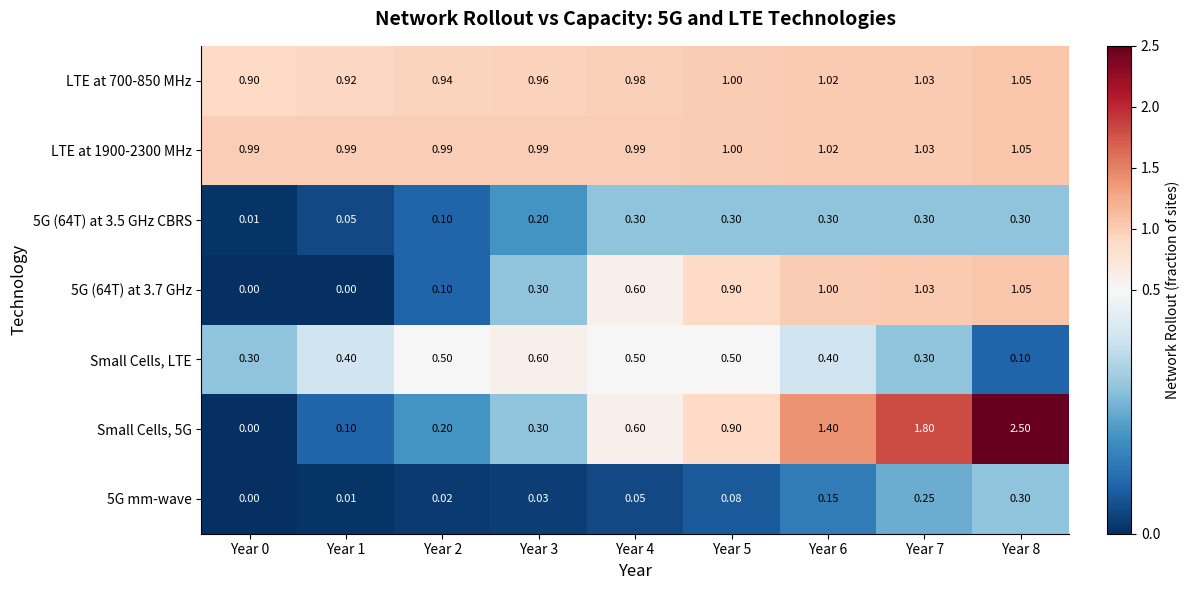

Is the value of 5G (64T) at 3.7 GHz at Year 6 greater than the value of Small Cells, 5G at Year 4?

Yes